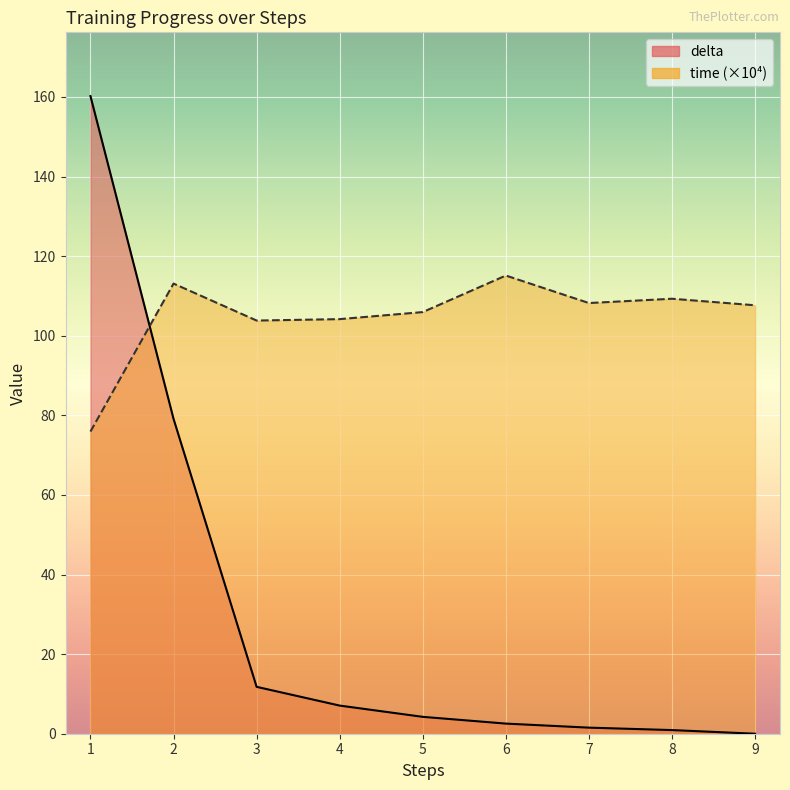

Rank the series by their maximum value, from lowest to highest.

time (×10⁴), delta